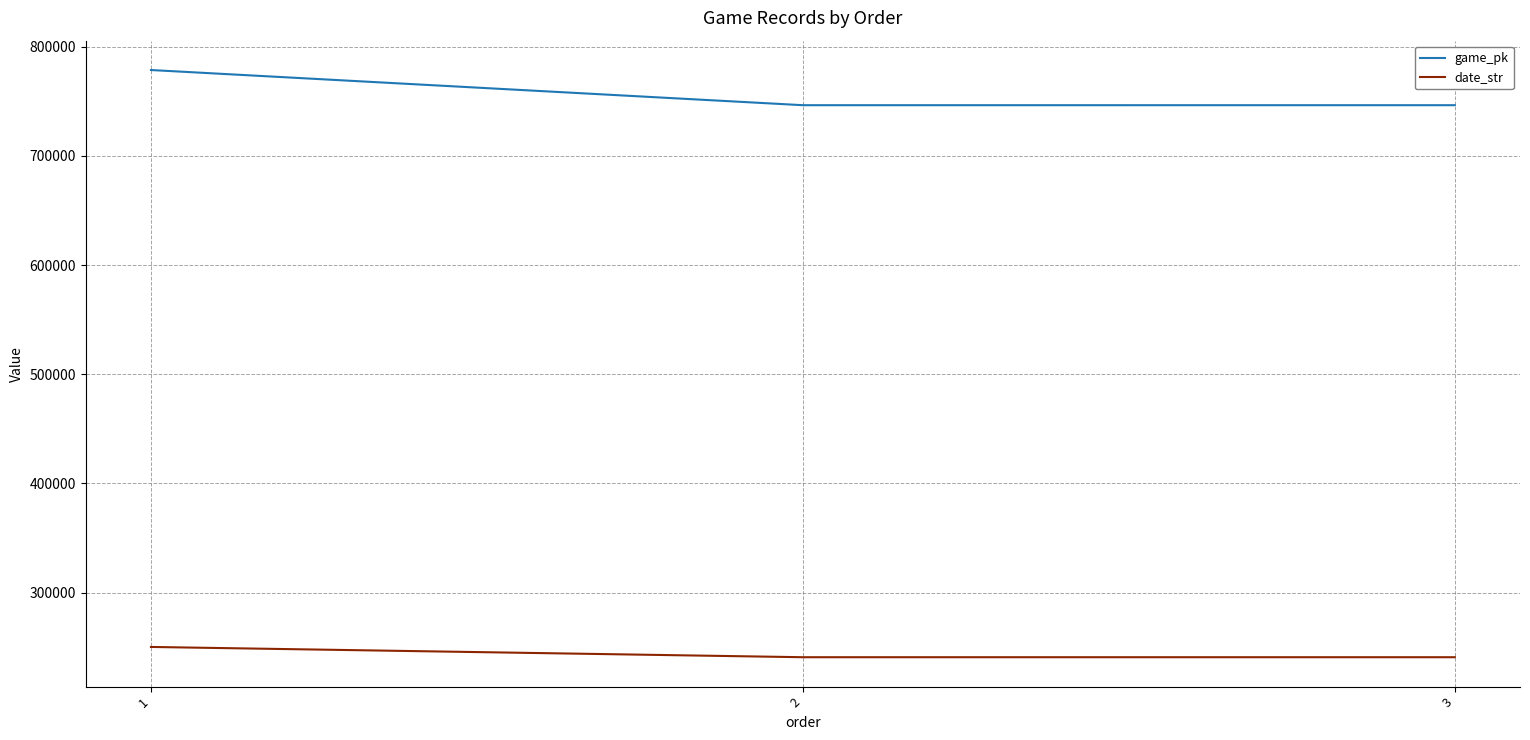

Is the value of date_str at 1 greater than the value of game_pk at 2?

No